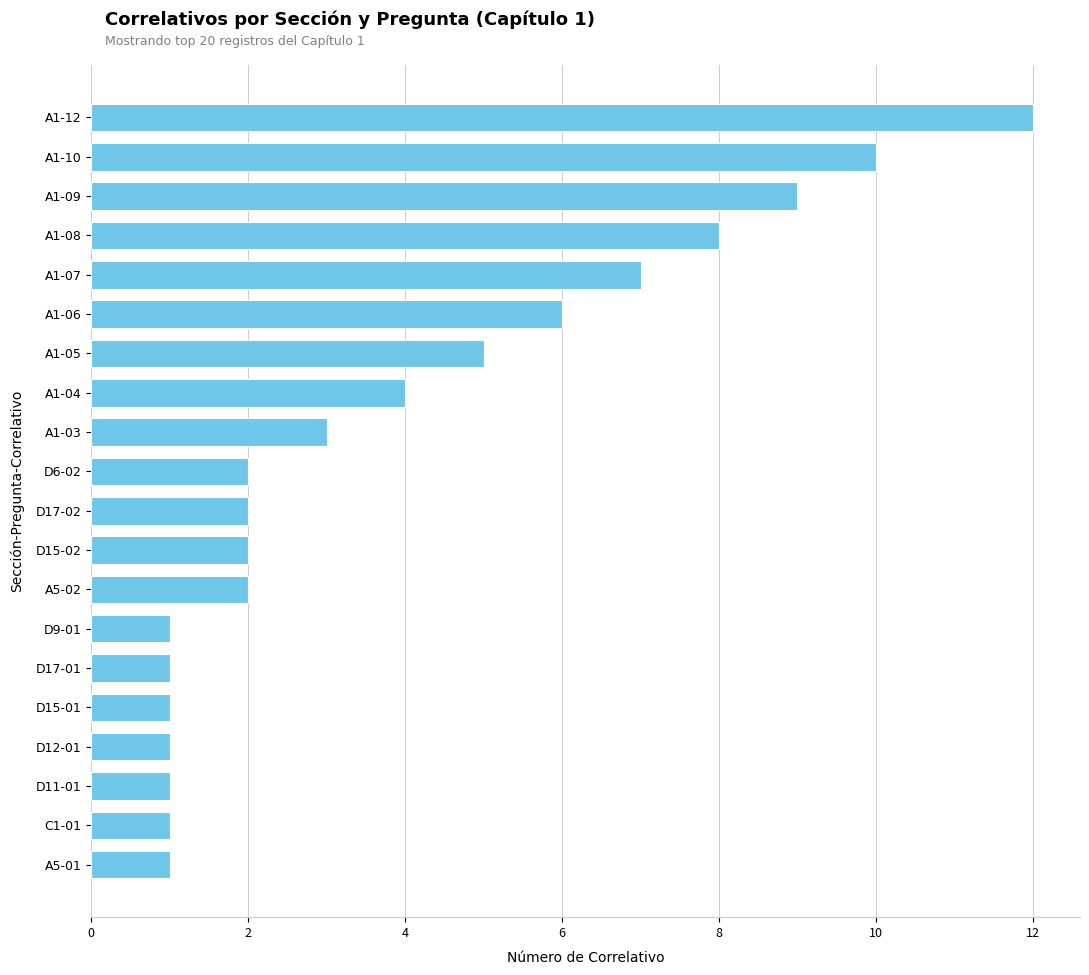

What is the sum of all values?

79